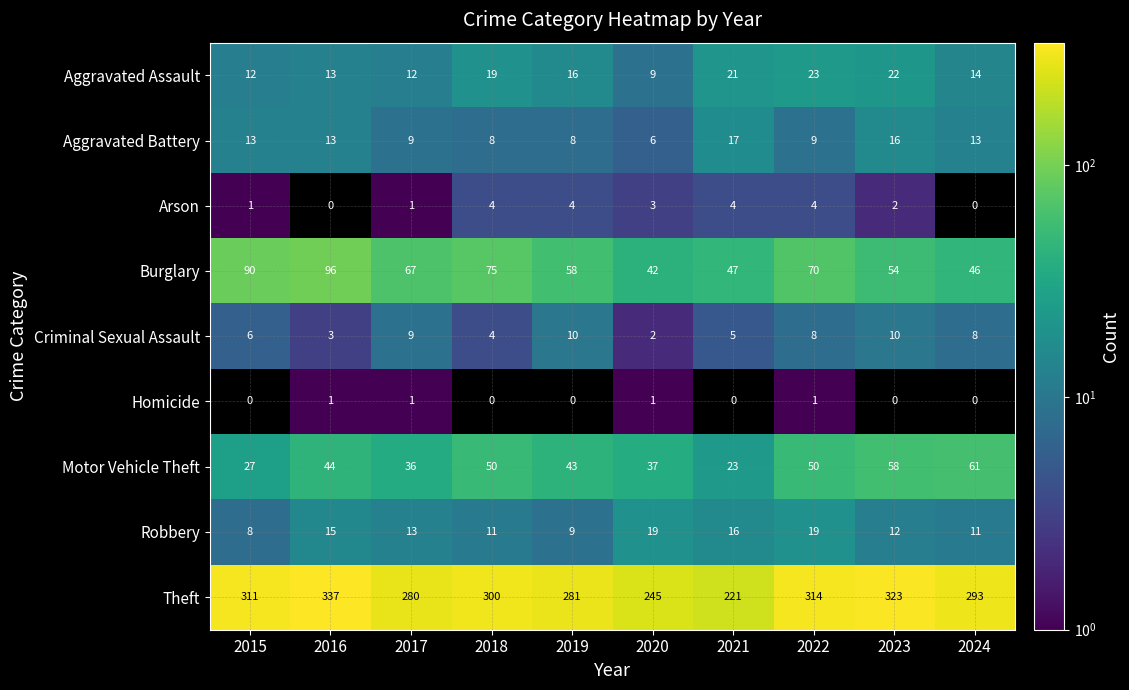

Read the Robbery value at 2022.

19